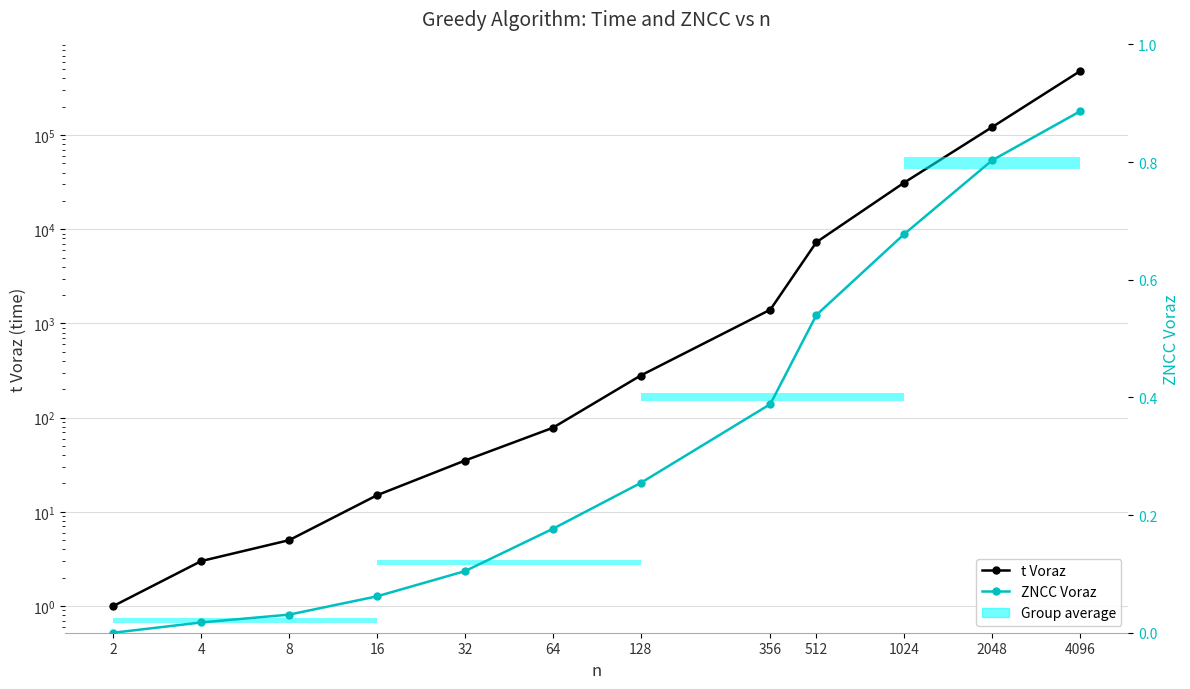

What is the difference between the ZNCC Voraz values at 2048 and 4096?

0.1